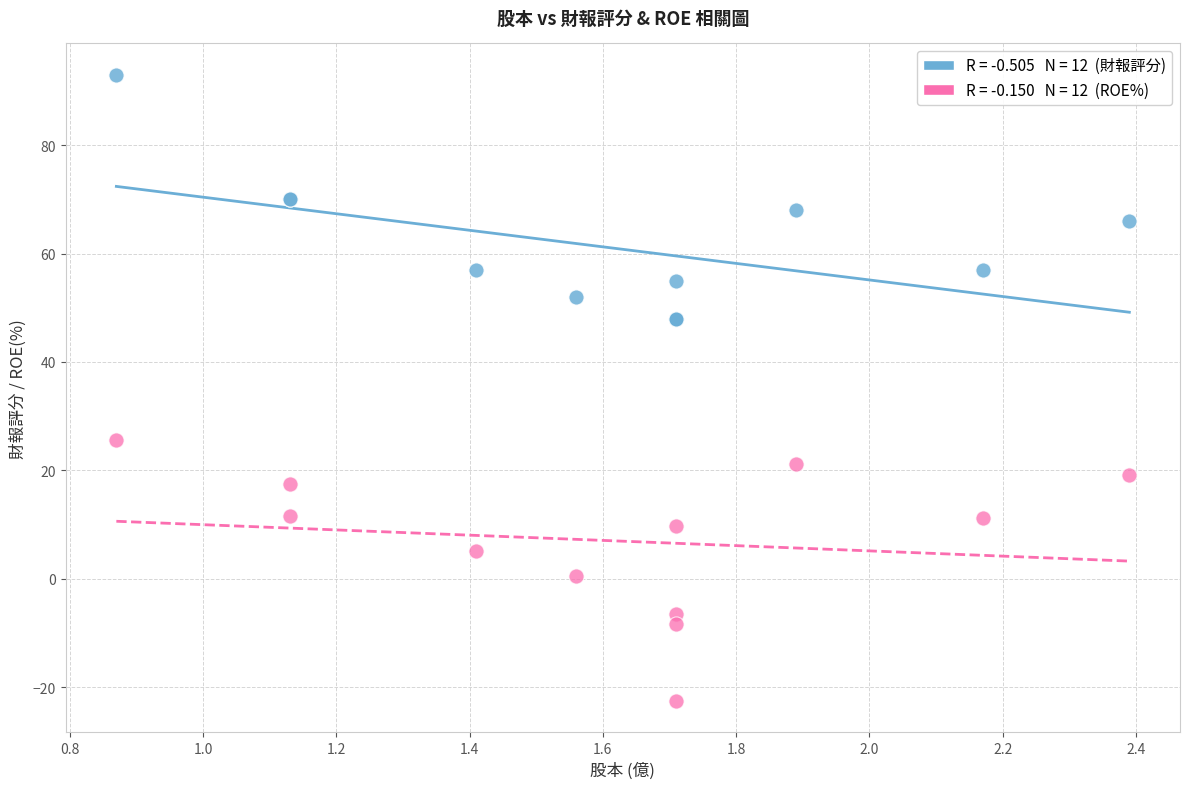

Across all series, what Y value is closest to 35?

25.6